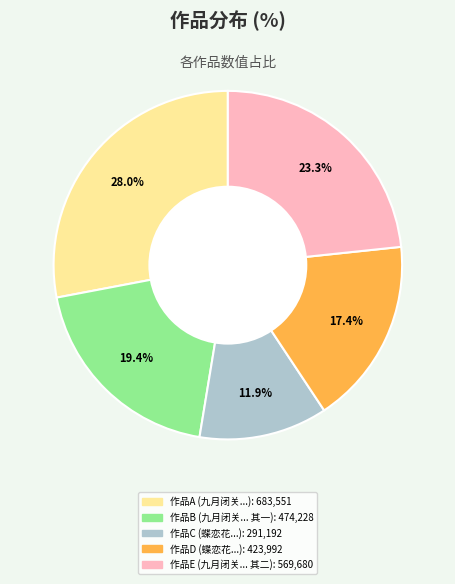

Does any single category account for the majority?

No